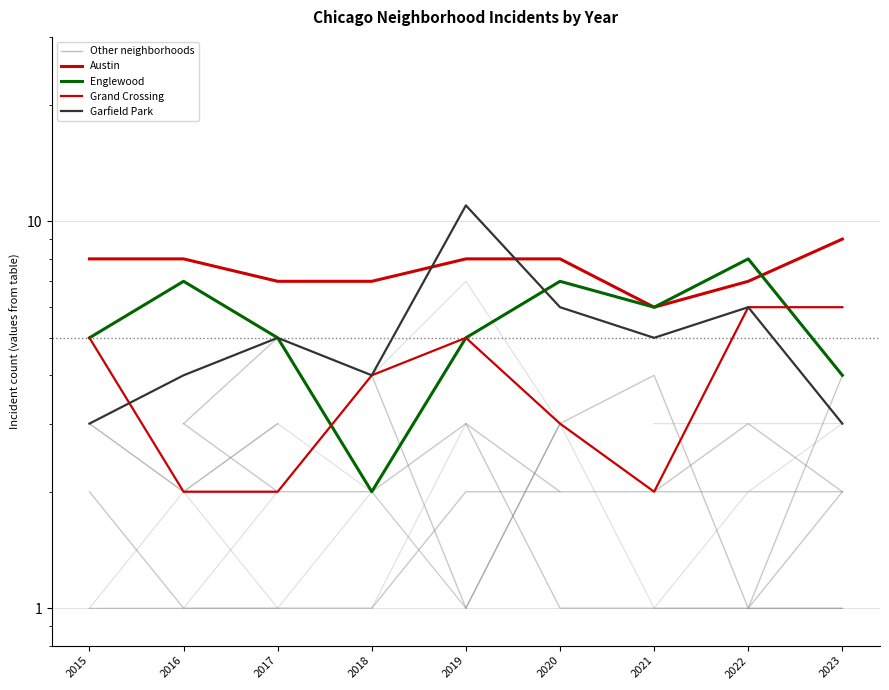

What is the approximate value of Grand Crossing at 2015?

5